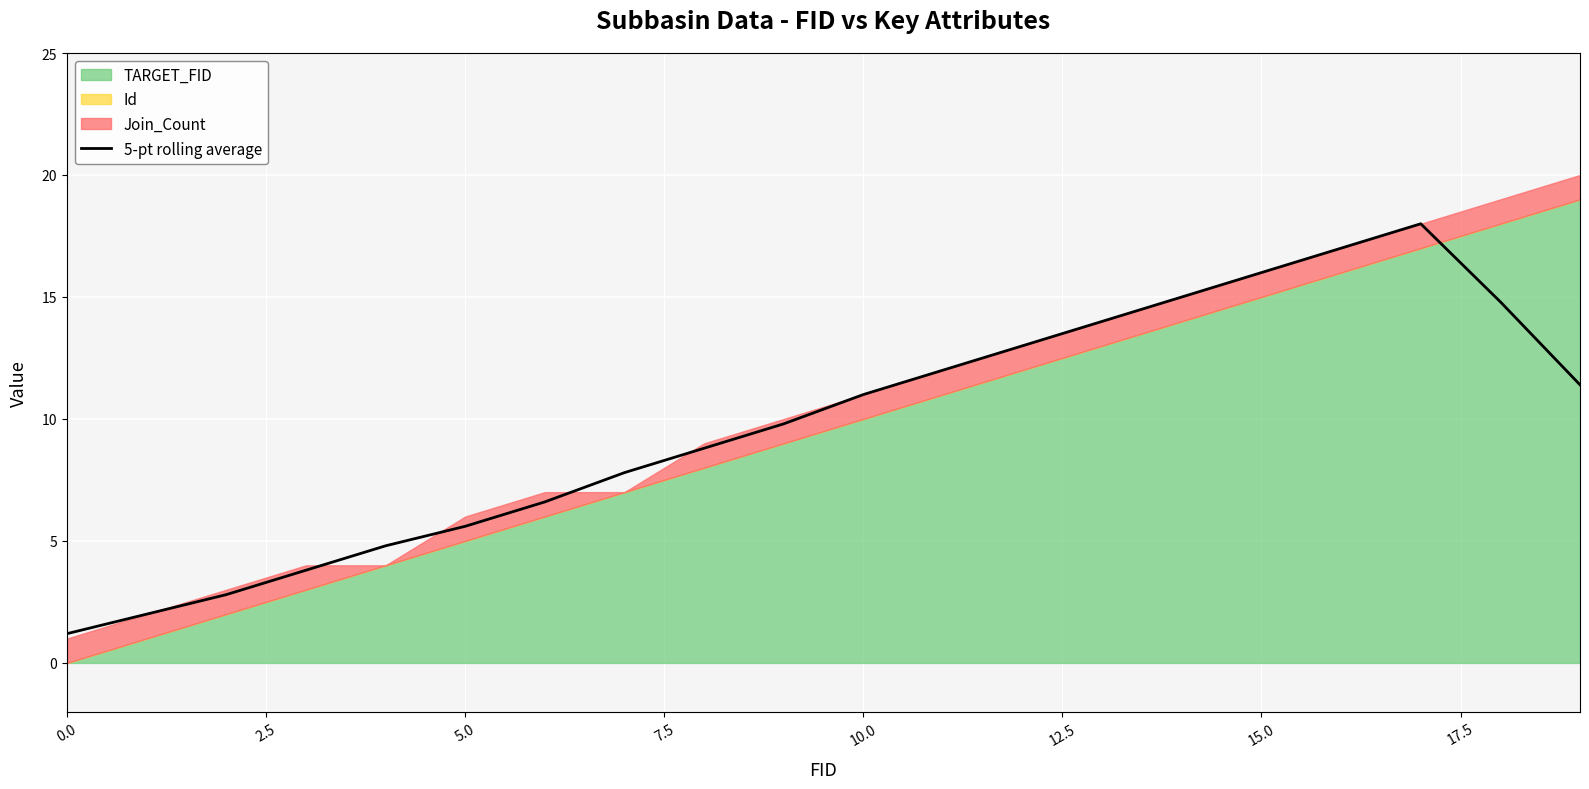

How many data points does each series have?

20